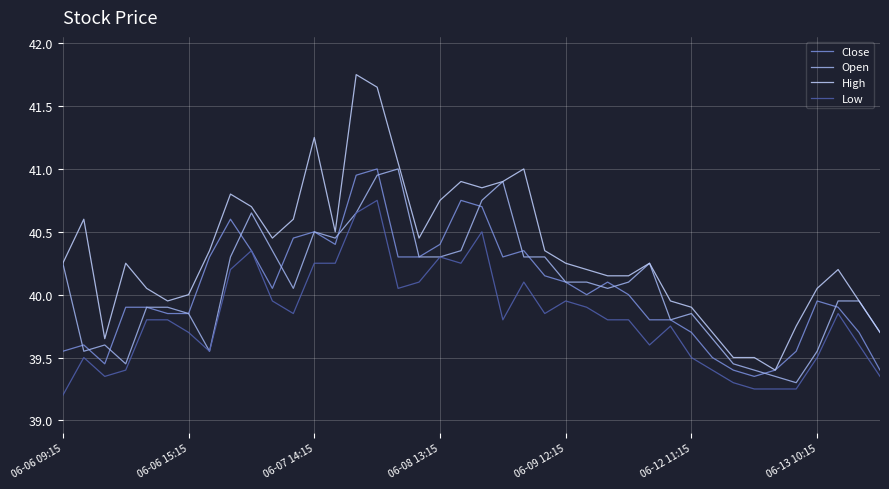

True or false: High and Low intersect in this chart.

False